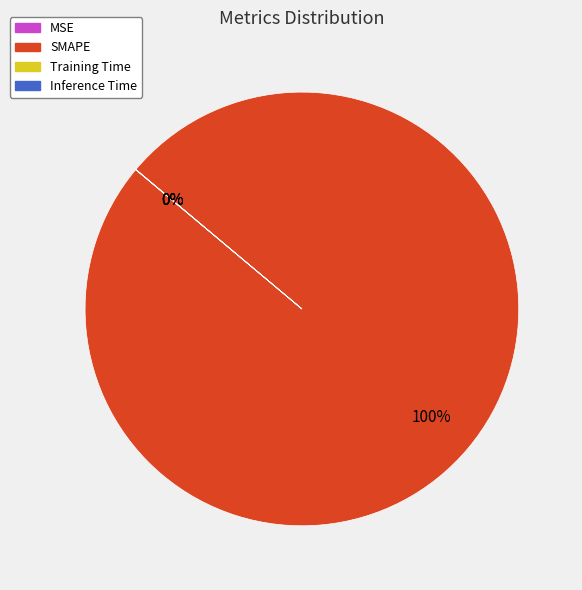

Which category has the biggest portion of the pie?

SMAPE